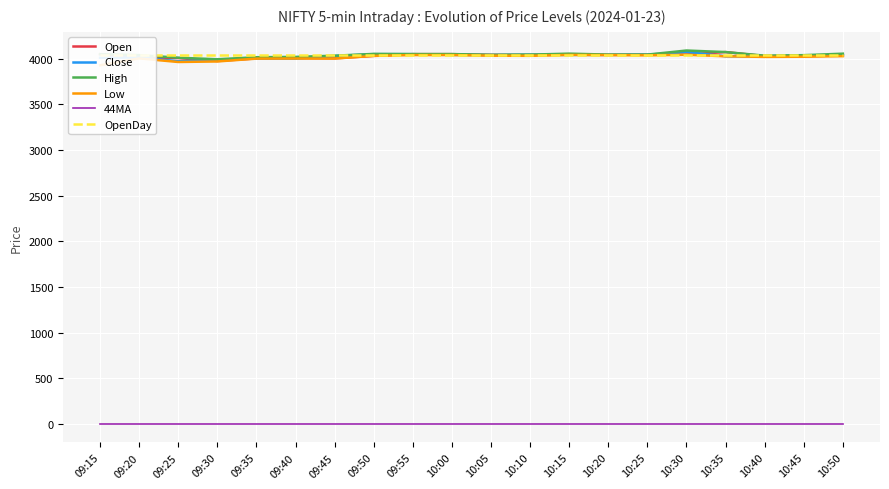

True or false: 44MA and Low cross at least once.

False